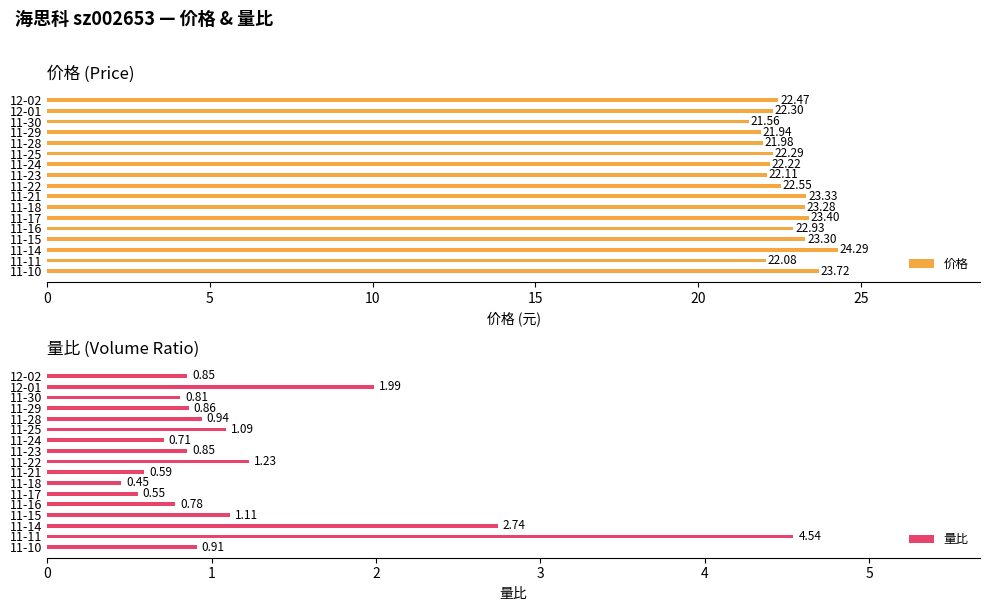

Rank the categories by 价格 value from highest to lowest.

11-14, 11-10, 11-17, 11-21, 11-15, 11-18, 11-16, 11-22, 12-02, 12-01, 11-25, 11-24, 11-23, 11-11, 11-28, 11-29, 11-30